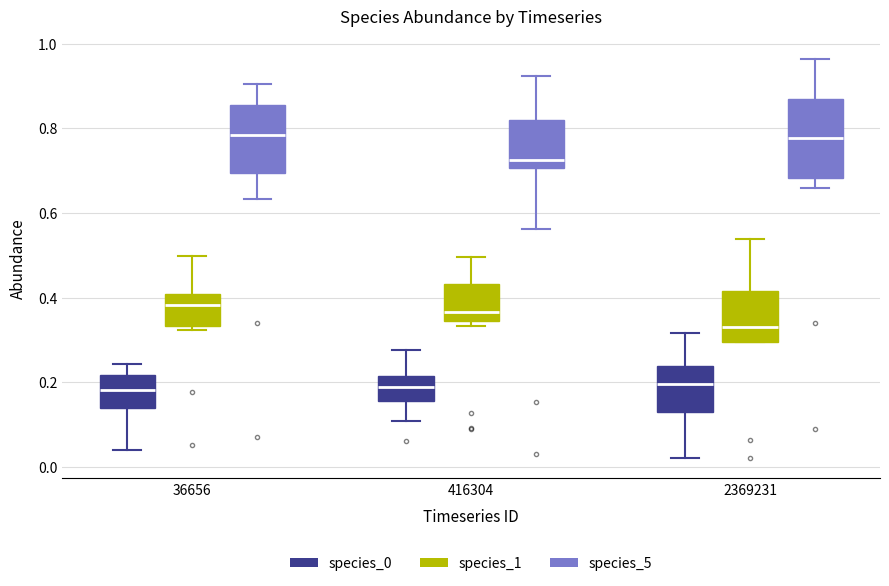

Where does the median line of the box for 2369231 (species_1) sit on the y-axis? The values are not printed on the chart, so give them approximately, as read against the axis.

0.32